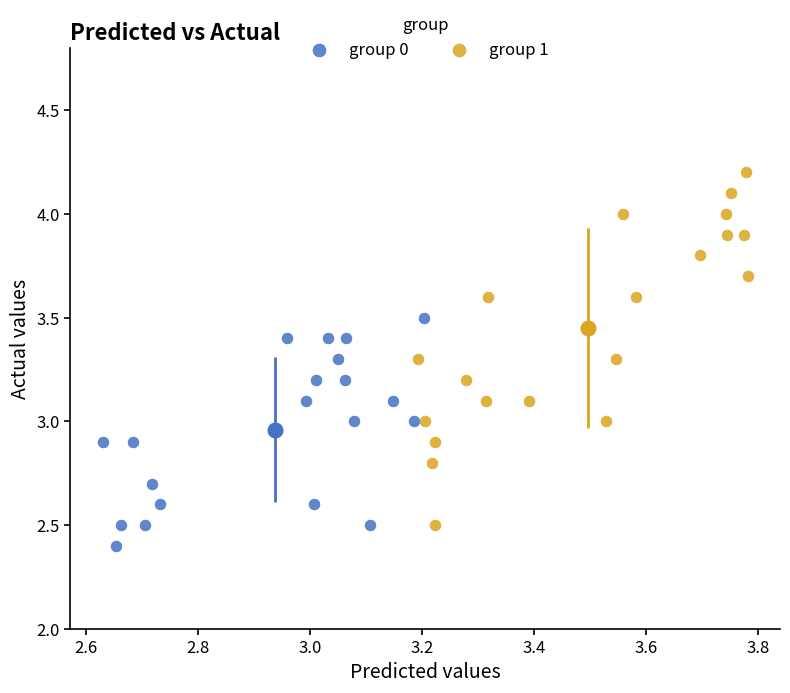

Which series has the widest spread of Y values?

group 1